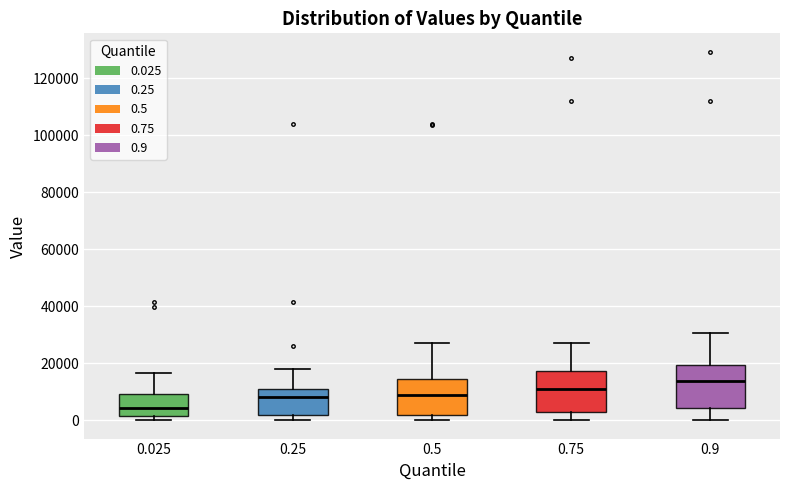

Where does the upper whisker of the box at x = 0.5 end on the y-axis? The values are not printed on the chart, so give them approximately, as read against the axis.

28000